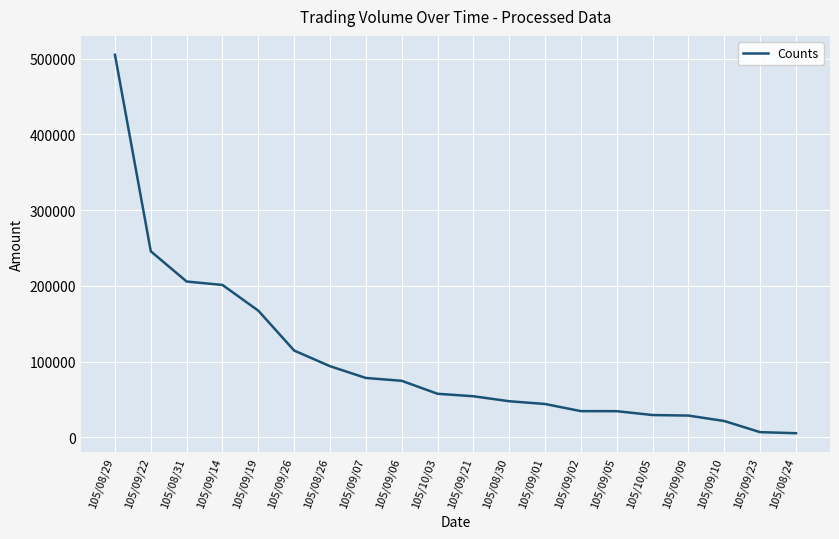

At which category does the chart reach its peak across all series?

105/08/29